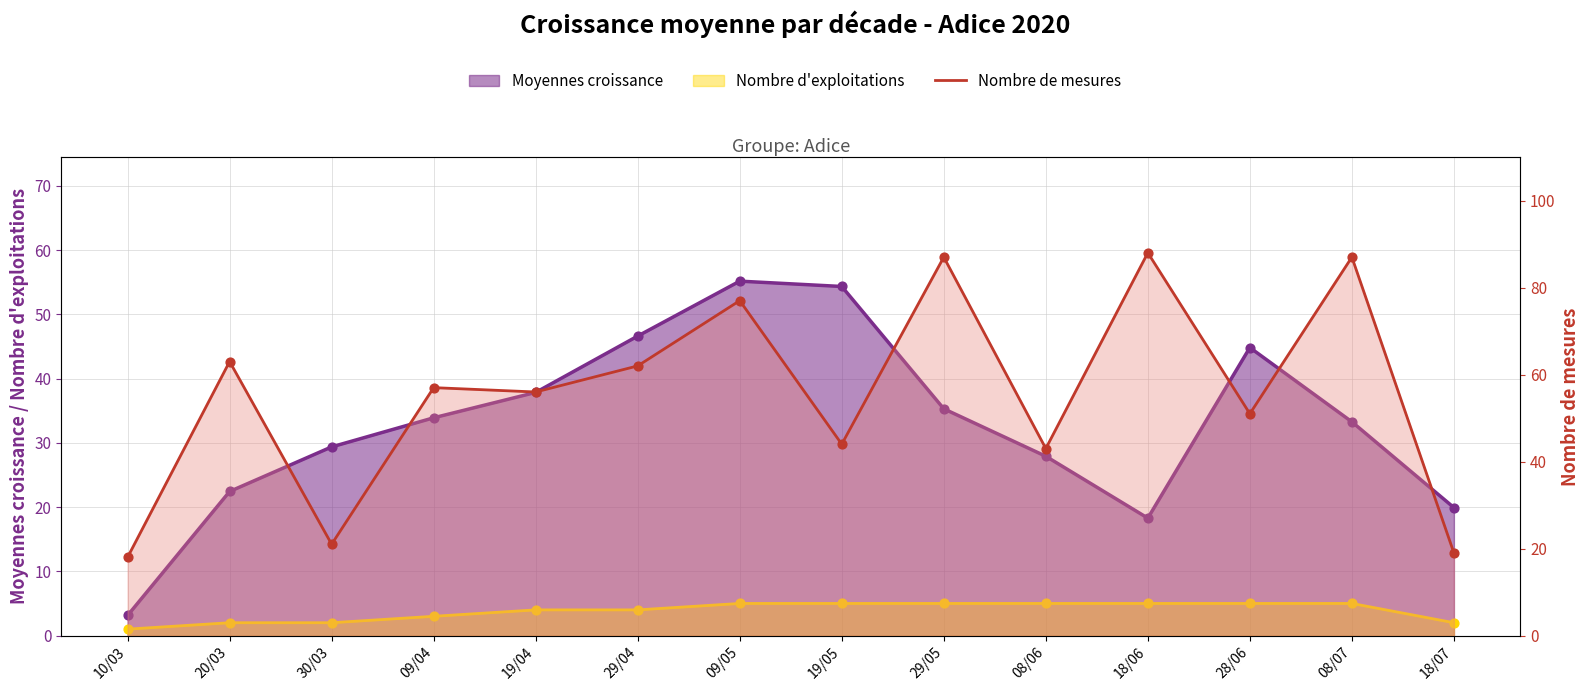

Which has a higher value, 10/03 or 20/03?

20/03